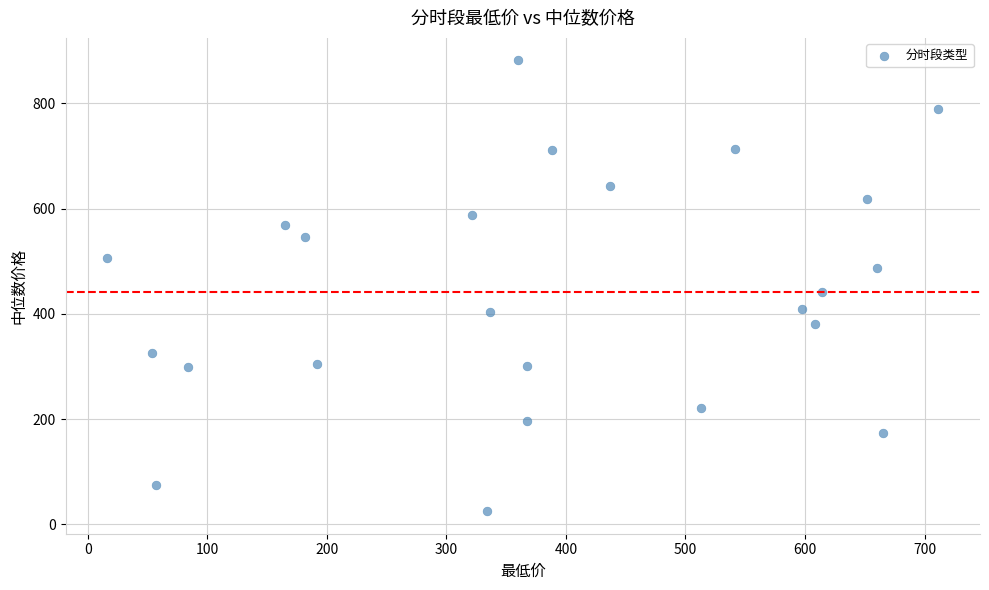

What is the range of X values (max minus min)?

695.4